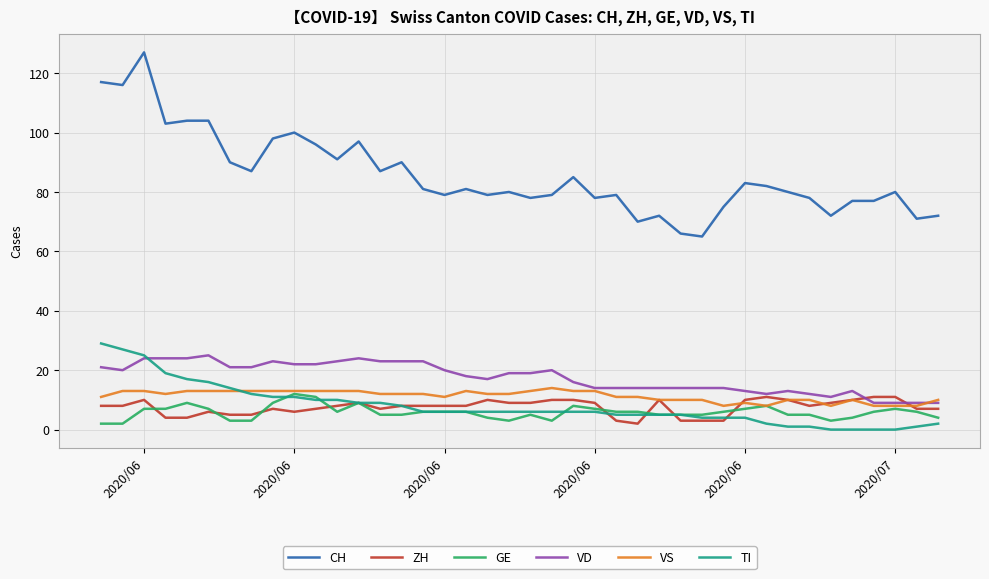

Which series has the widest spread of values?

CH